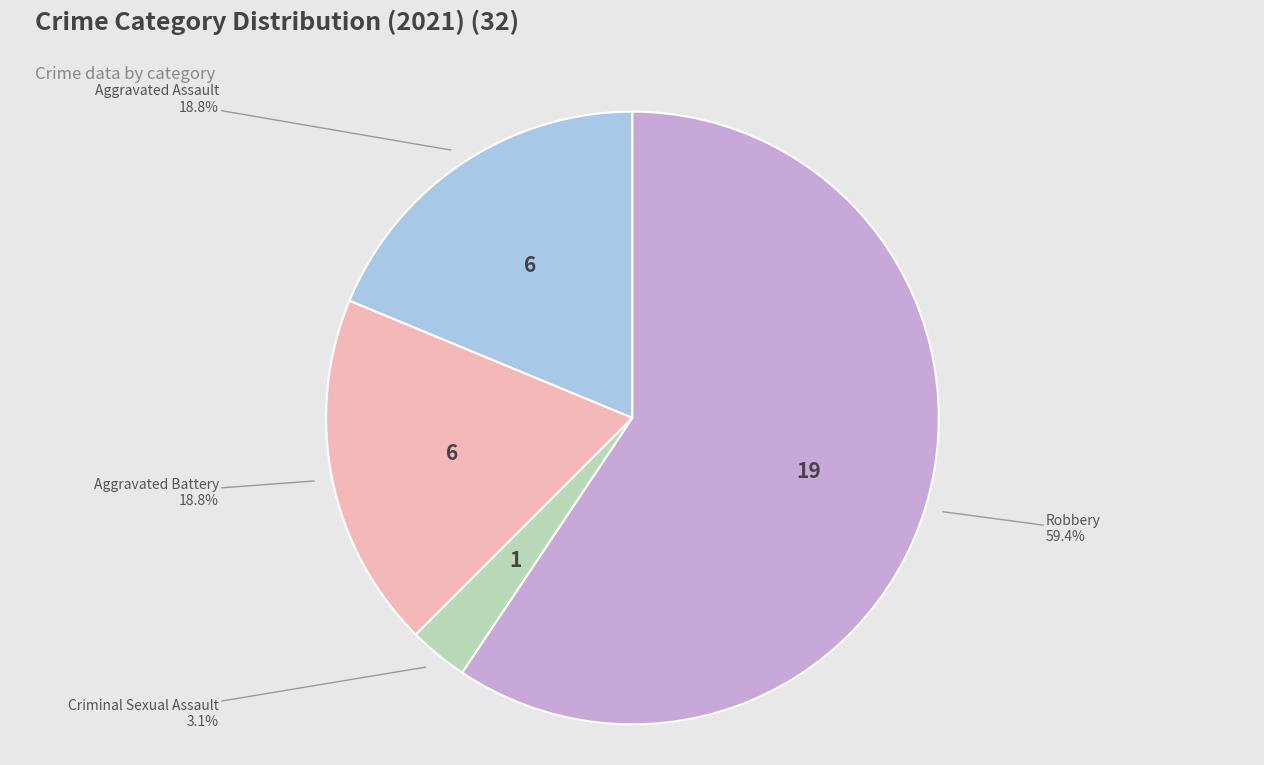

Is there any slice that represents more than half of the pie?

Yes